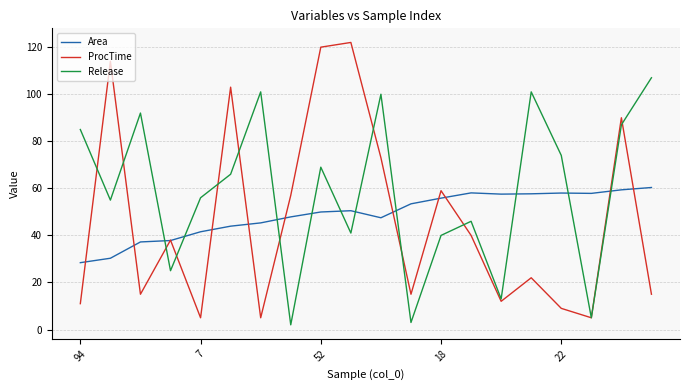

What is the greatest value displayed?

122.0